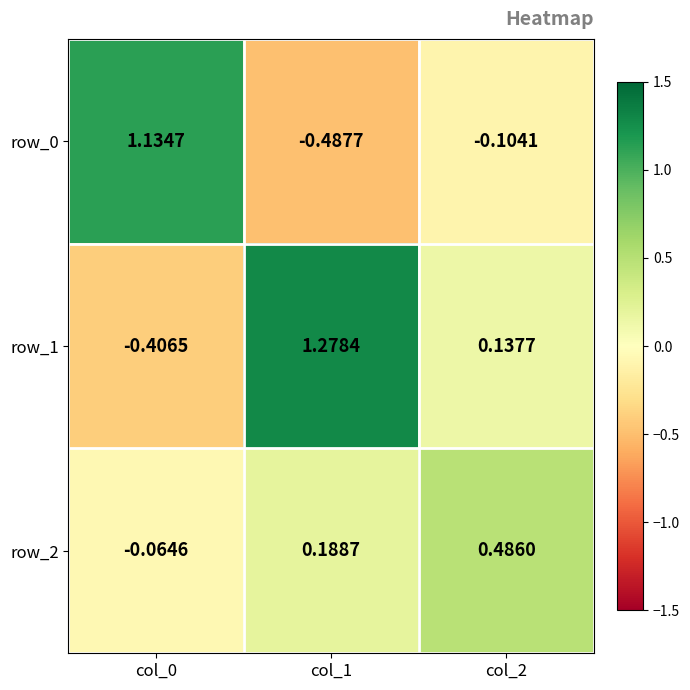

Is the value of row_0 at col_0 greater than the value of row_2 at col_0?

Yes